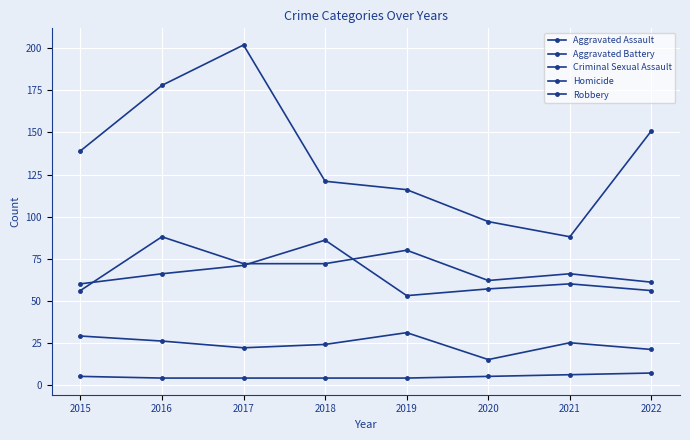

True or false: Robbery and Criminal Sexual Assault cross at least once.

False